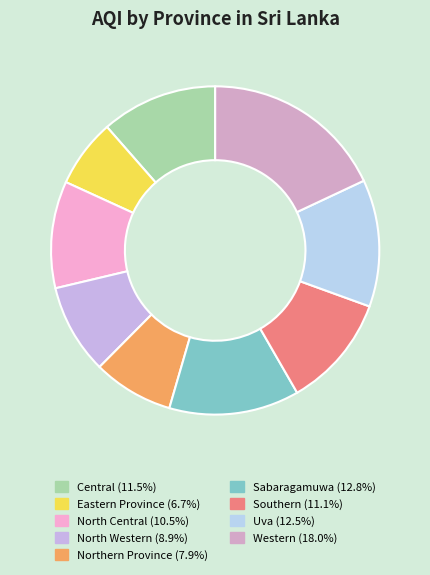

What percentage is the Central slice, to the nearest percent?

11%